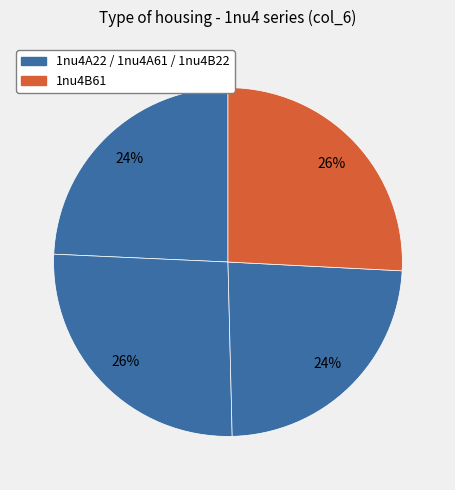

Count the number of slices in the pie.

4